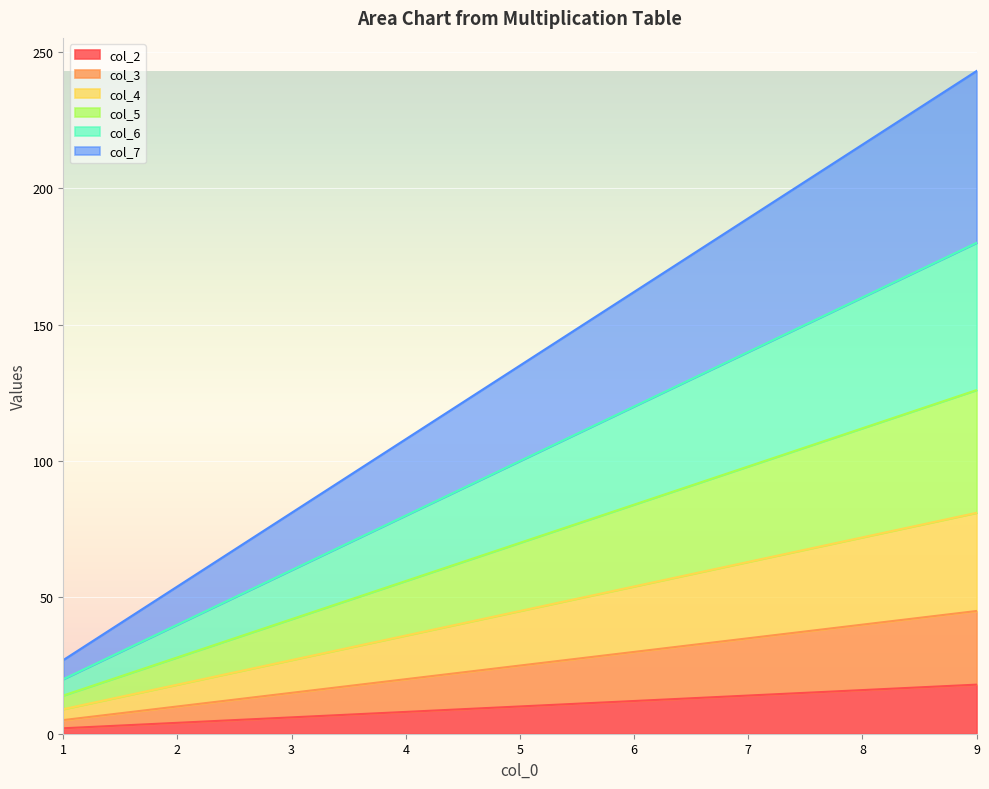

Does the chart display data point markers on the line(s)?

No